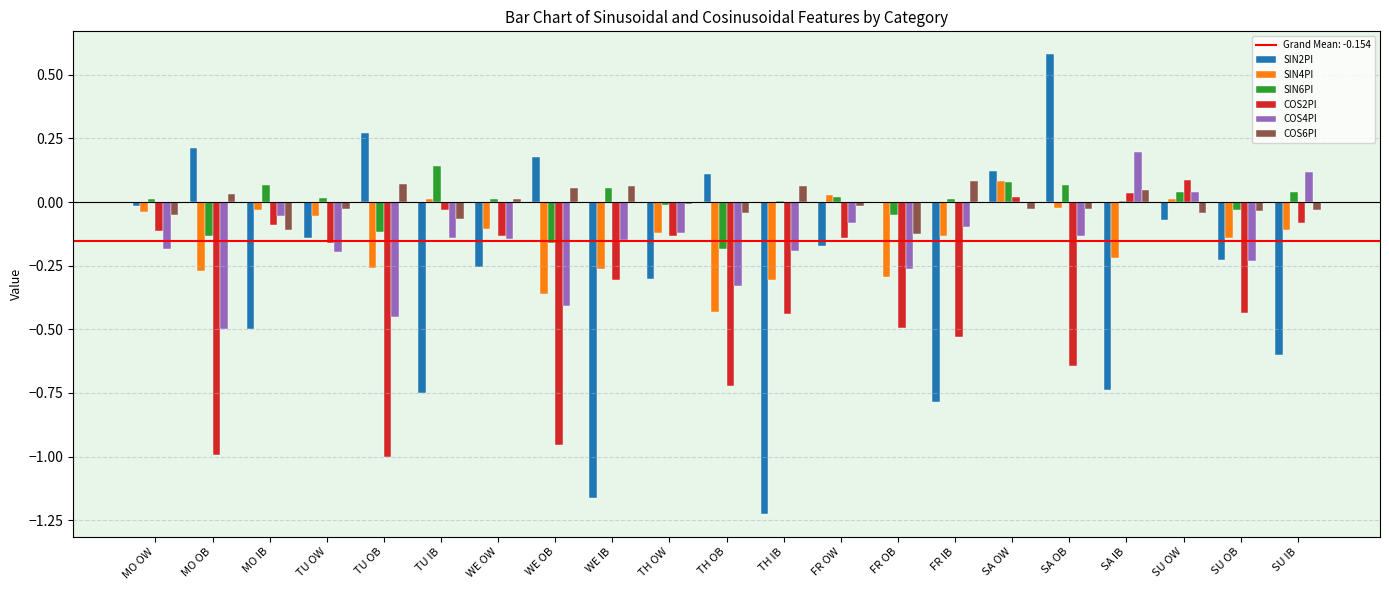

Which series changed the most between TU IB and FR OB?

SIN2PI